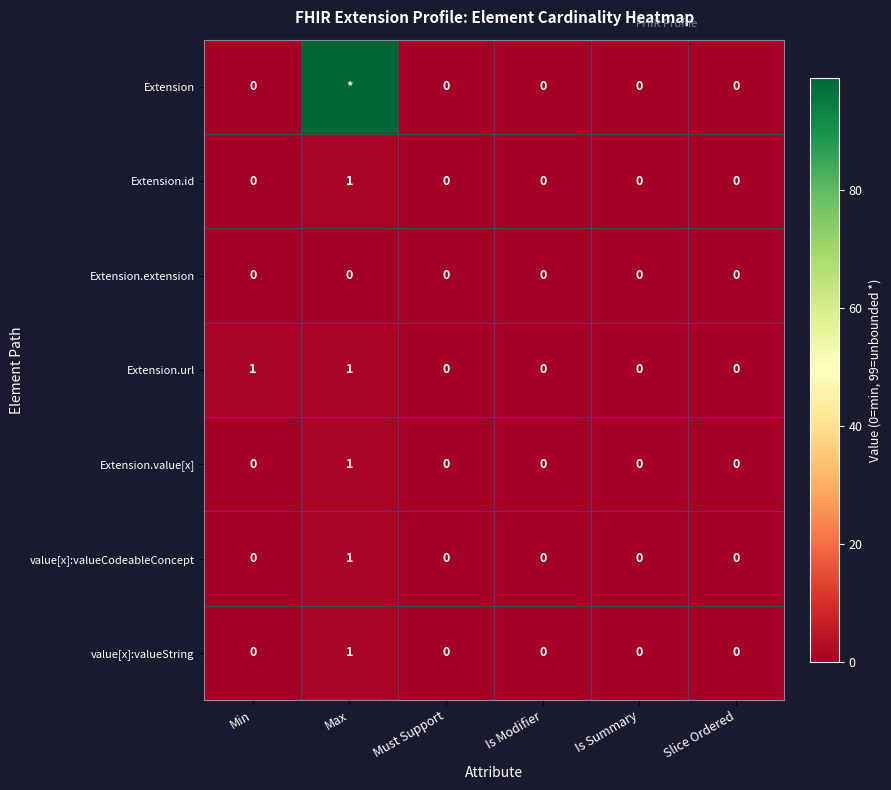

True or false: value[x]:valueString has a value of 0 at Slice Ordered.

True